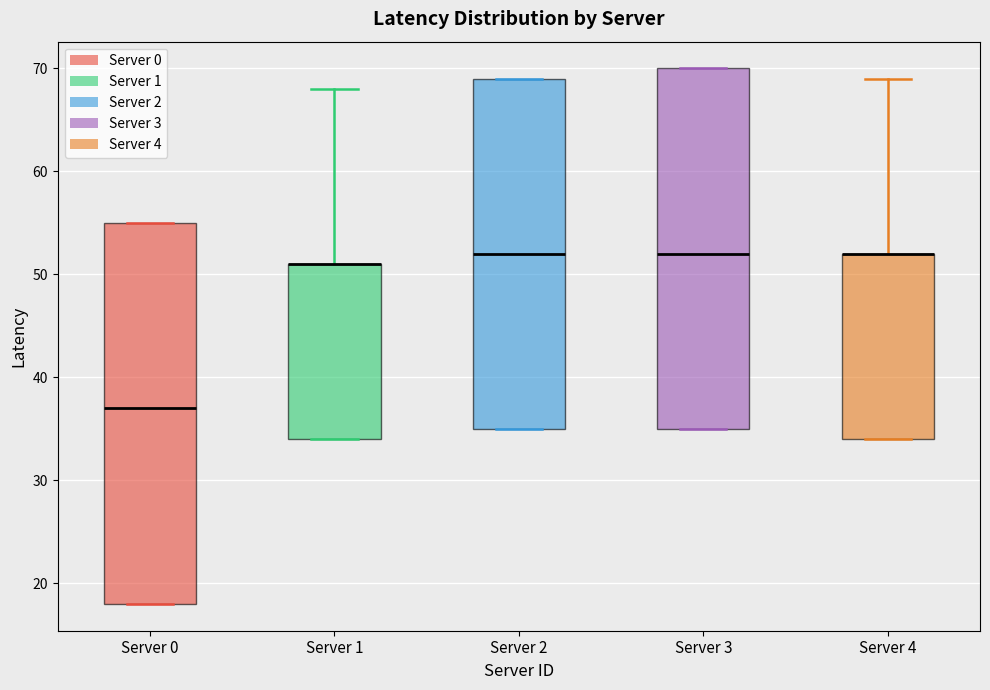

Comparing the boxes themselves (not the whiskers), which one is the tallest?

Server 0